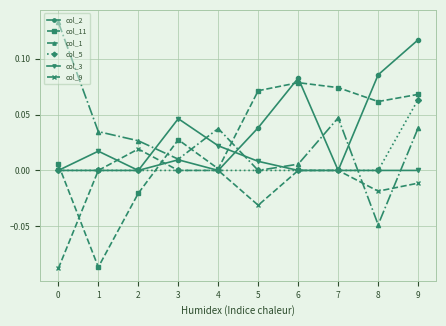

The col_5 series shows 0.0 at 0. True or false?

True